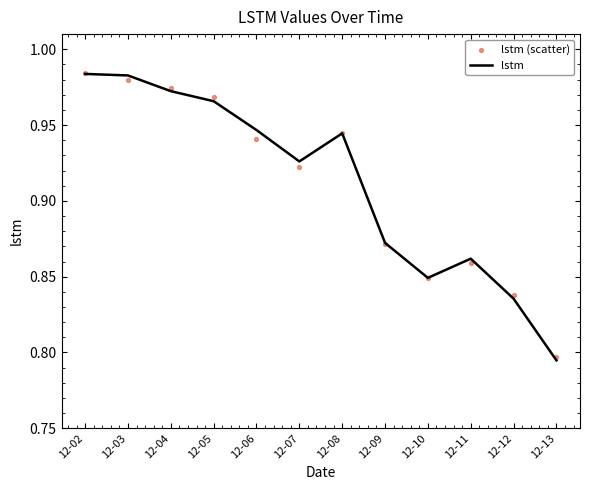

What are all the series names shown in the legend?

lstm, lstm (scatter)